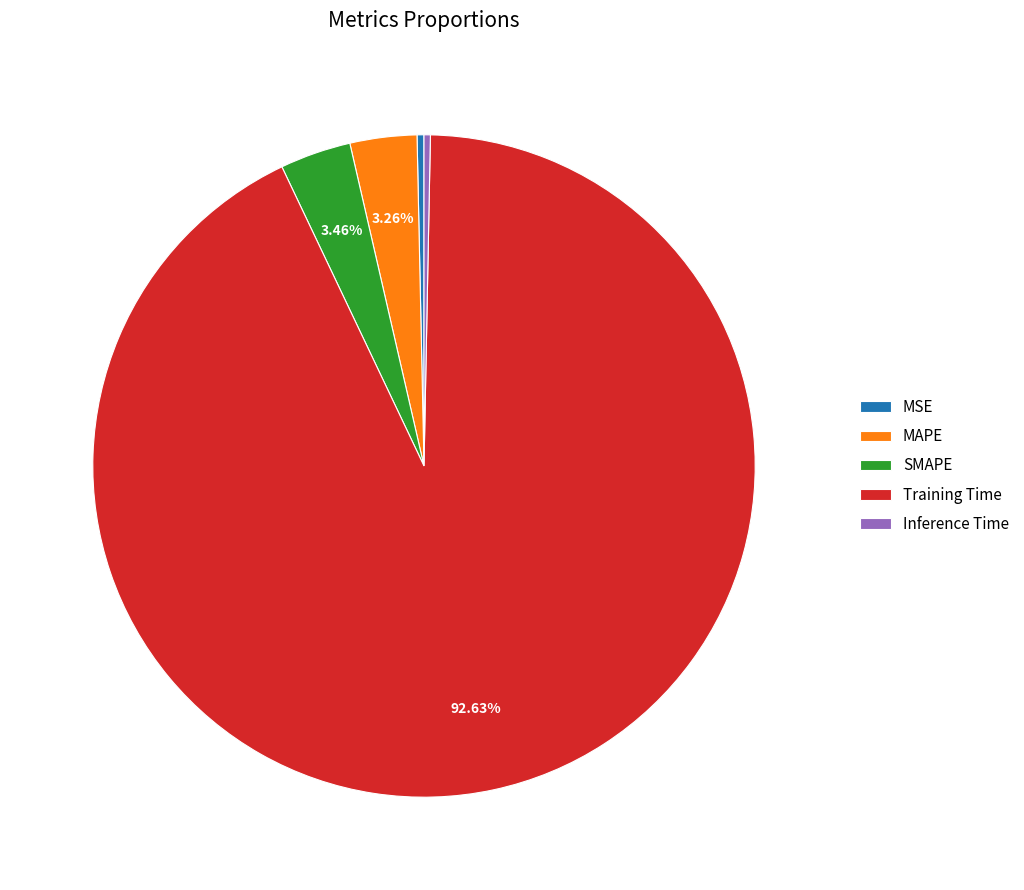

What is the largest slice in the pie chart?

Training Time